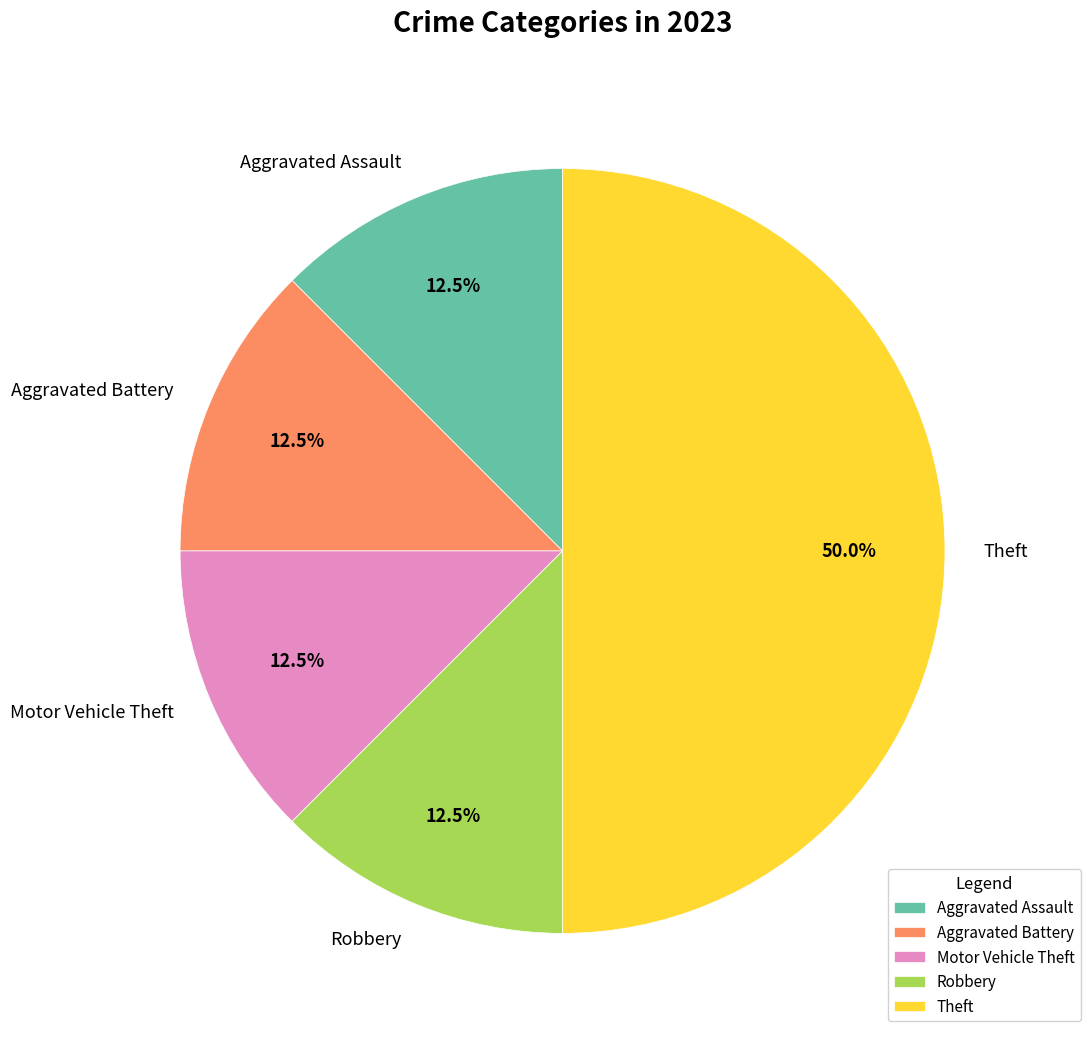

Count the number of slices in the pie.

5